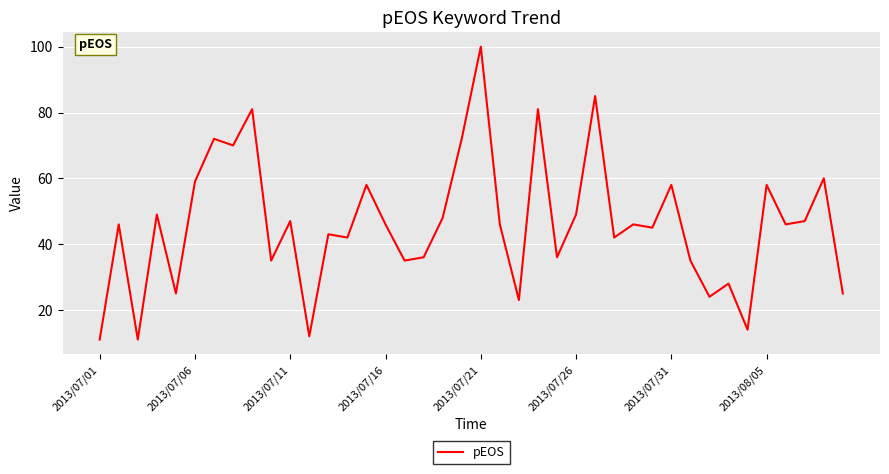

What is the greatest value displayed?

100